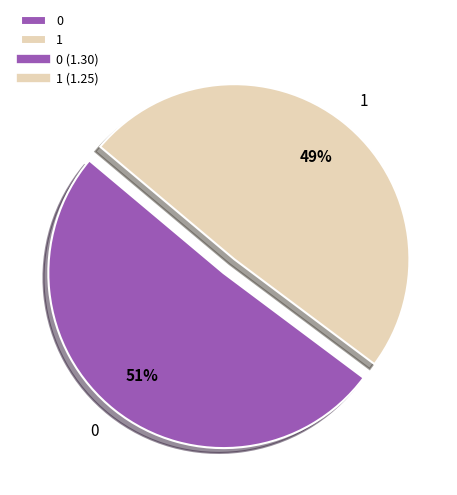

To the nearest percent, what is the average slice percentage?

50%